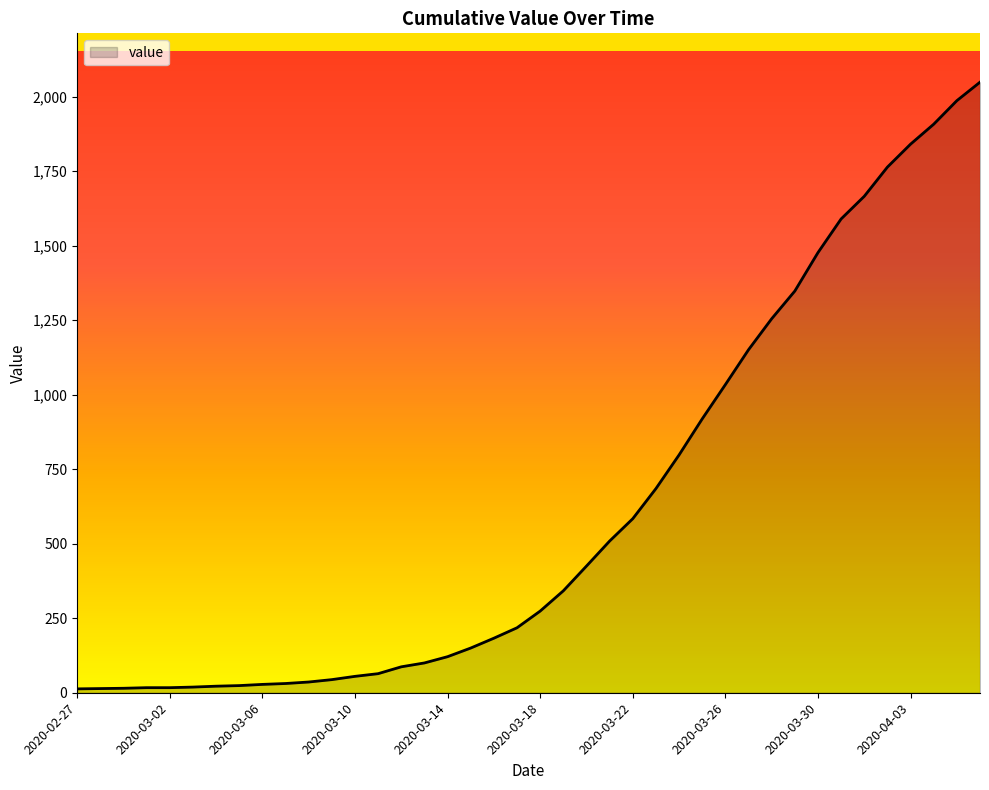

What is the sum of all values?

24864